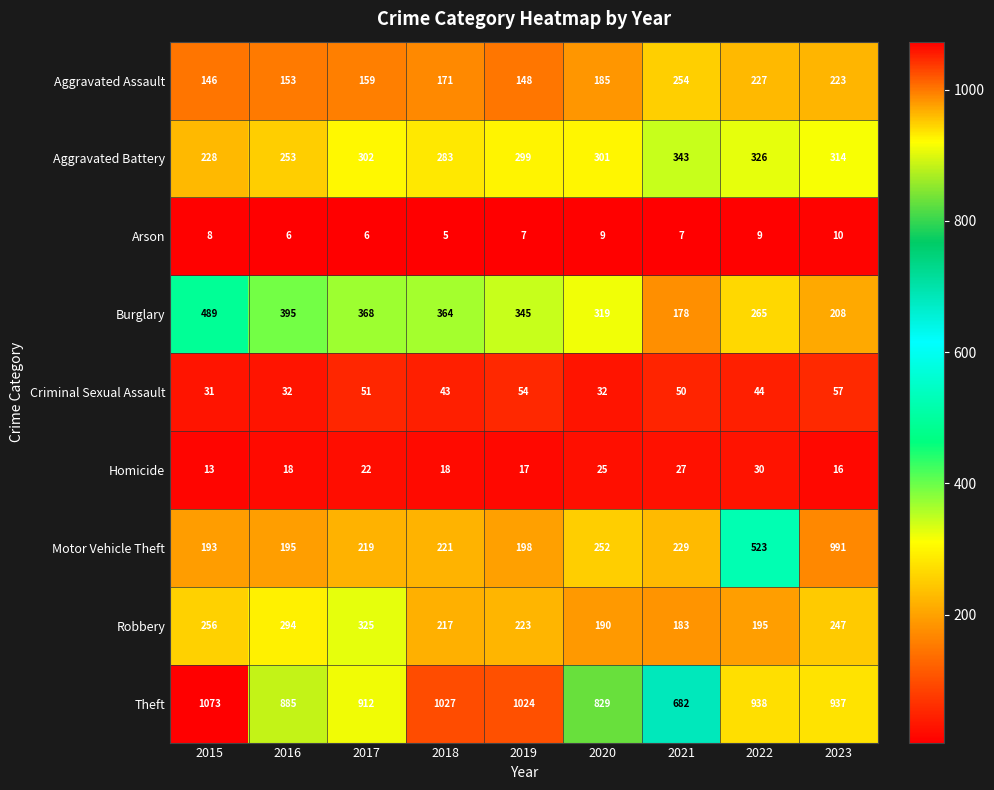

What is the difference between the second highest and second lowest values in the Aggravated Battery series?

73